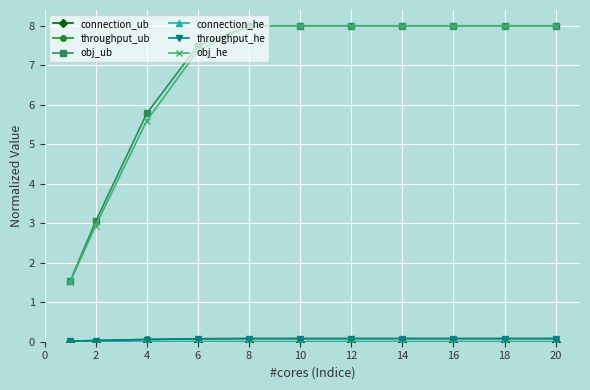

At how many categories does at least one series exceed 4?

9